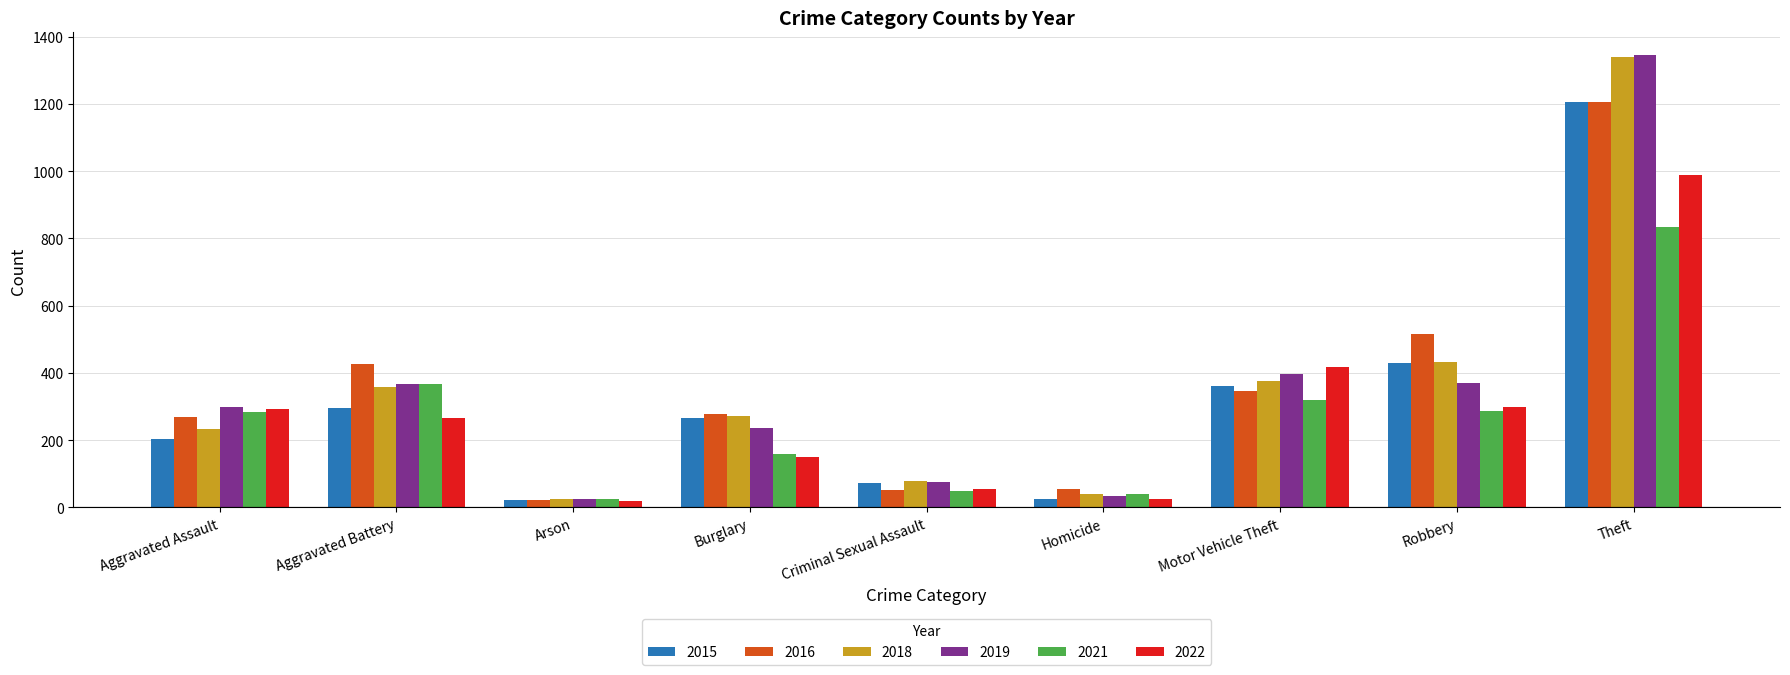

What is the average value of the 2022 series?

280